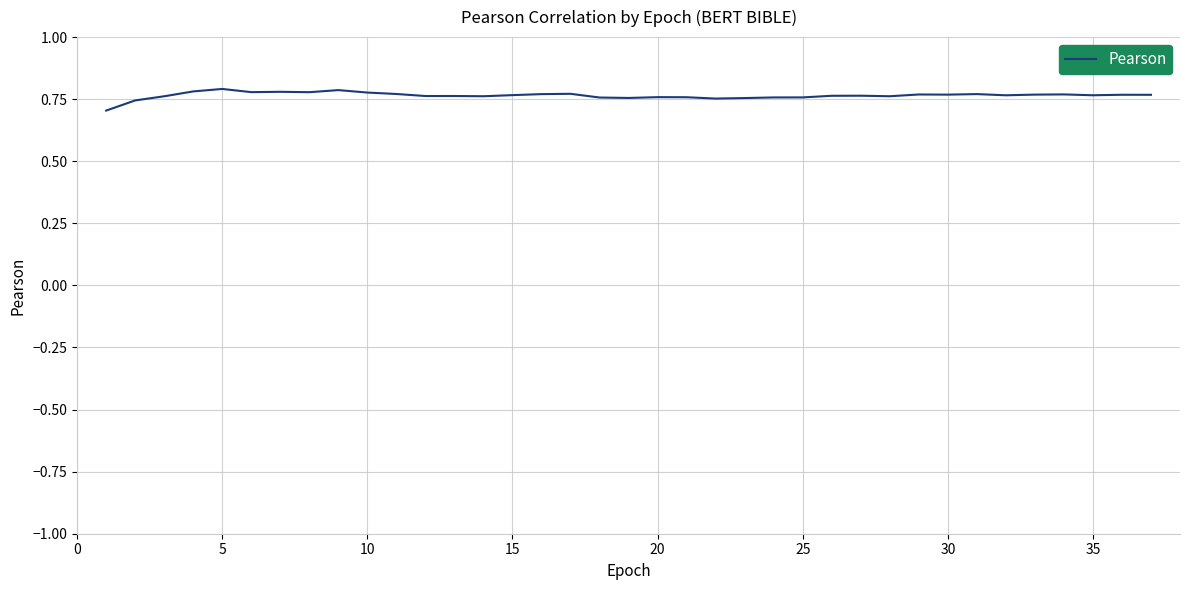

What is the average value?

0.8